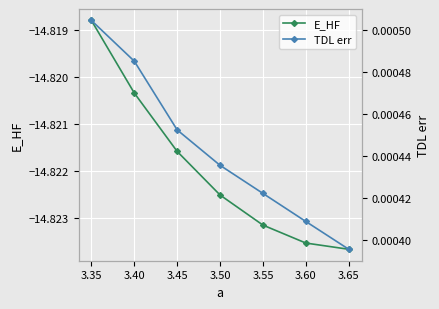

True or false: E_HF has more than 0 interior local peaks.

False